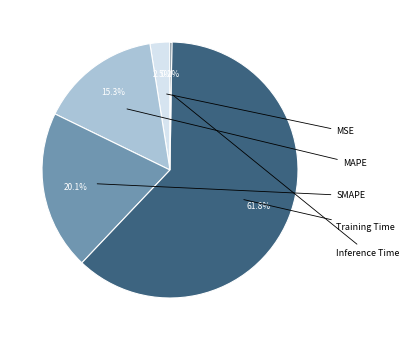

Is there any slice that represents more than half of the pie?

Yes